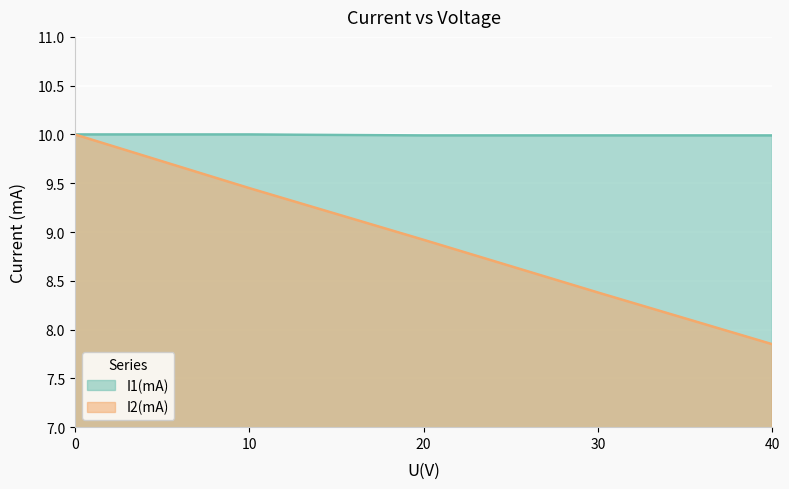

What is the sum of all I1(mA) values?

50.0